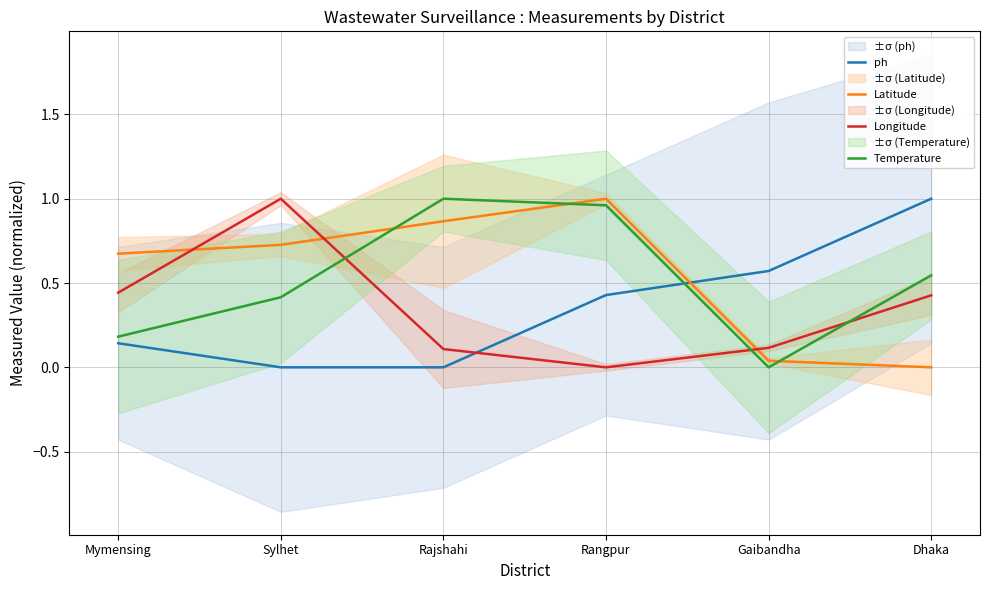

The value of Temperature at Rajshahi is 1.4. True or false?

False